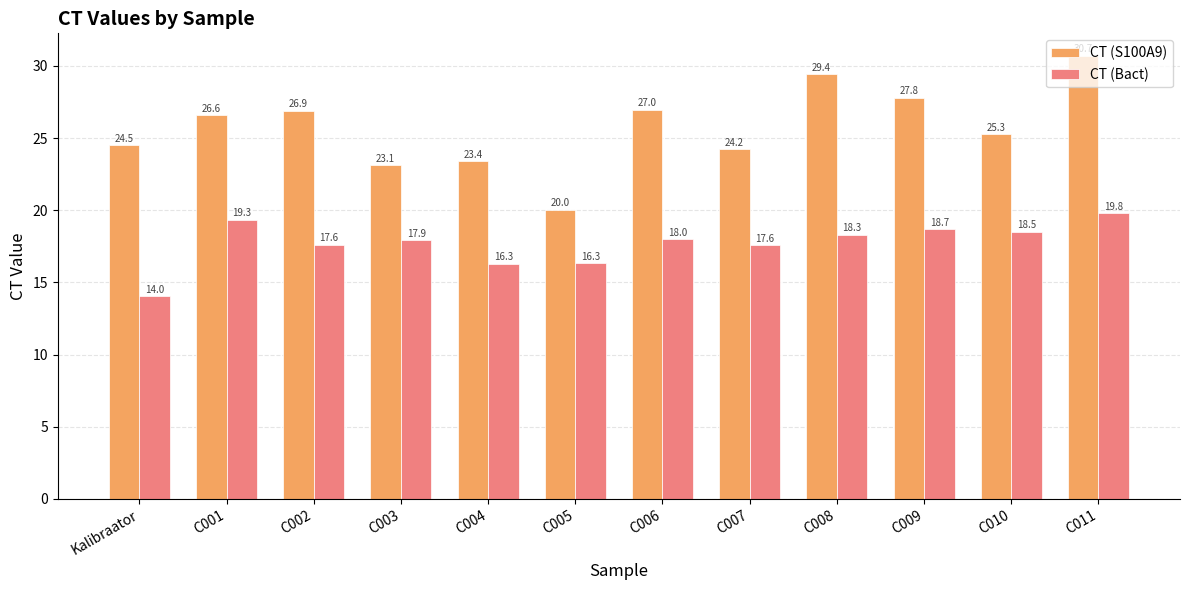

At which label is CT (S100A9) closest to 25?

C010